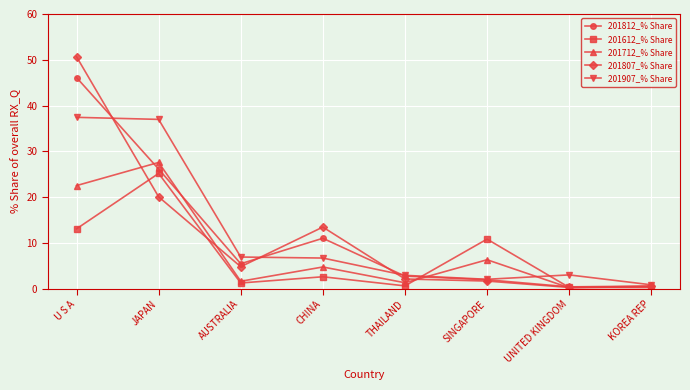

How many data points does each series have?

8